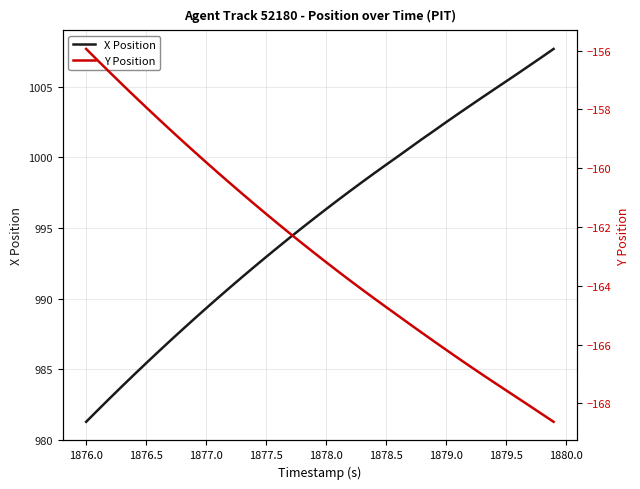

Which category has the lowest value in the X Position series?

1876.0